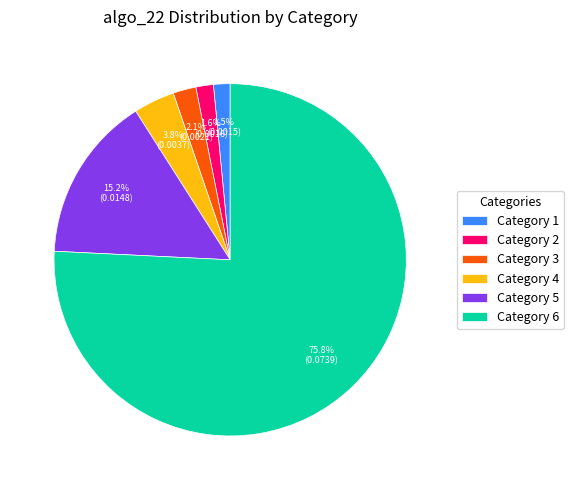

Which category has the biggest portion of the pie?

Category 6